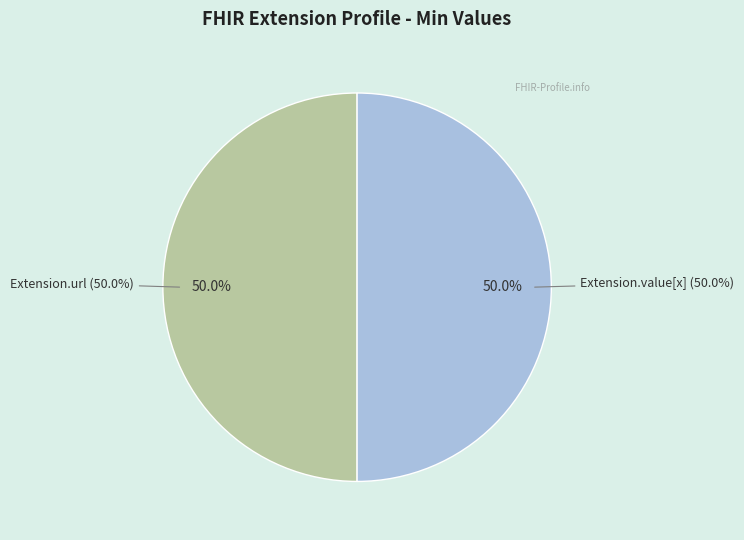

True or false: Extension.id accounts for 0% of the total.

True